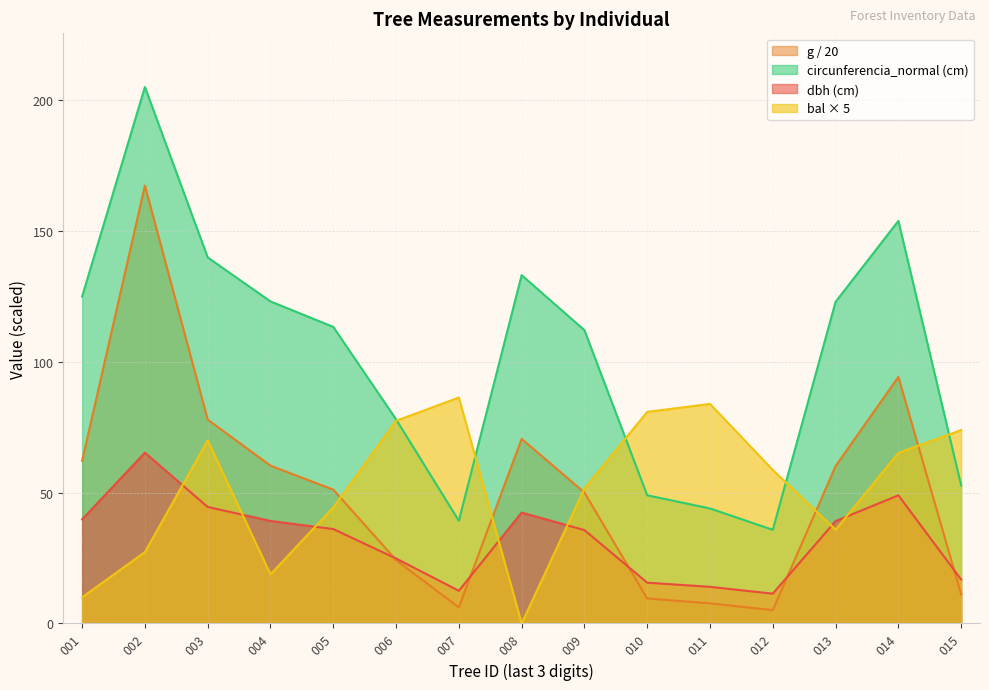

Which series has the widest spread of values?

circunferencia_normal (cm)